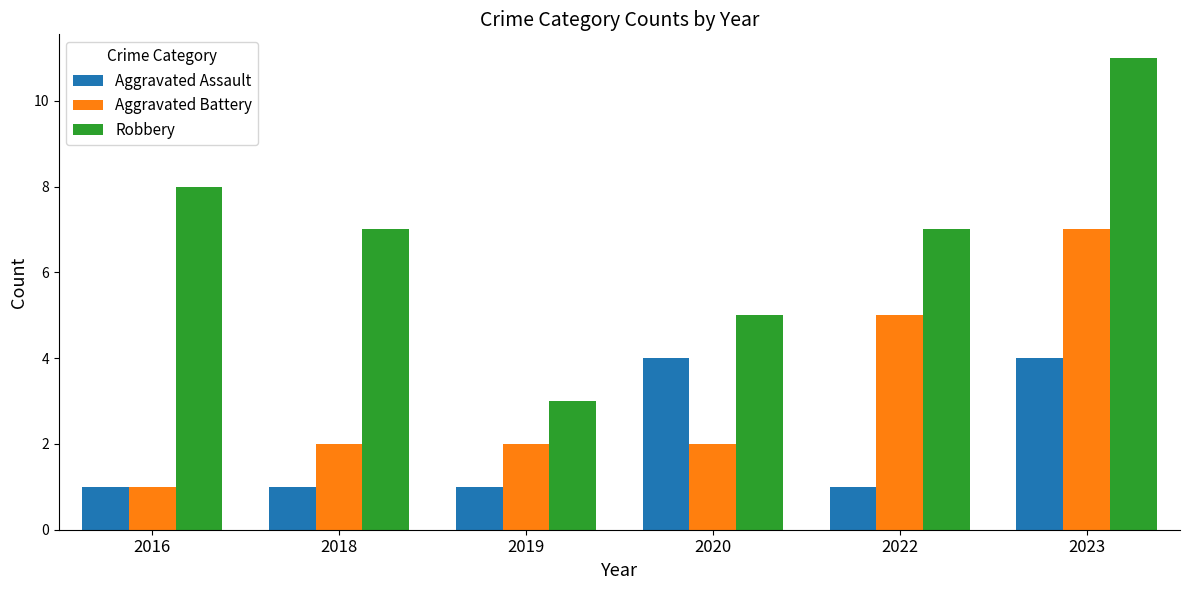

Count the number of categories in the chart.

6